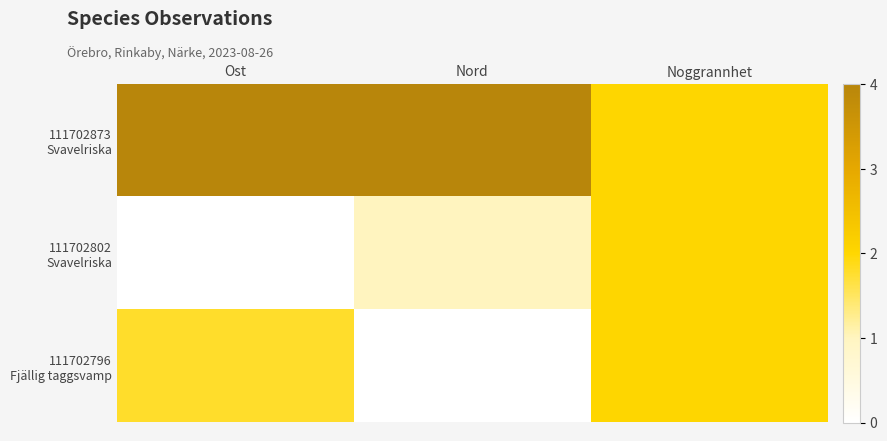

Which series changed the most between Ost and Nord?

111702796 Fjällig taggsvamp